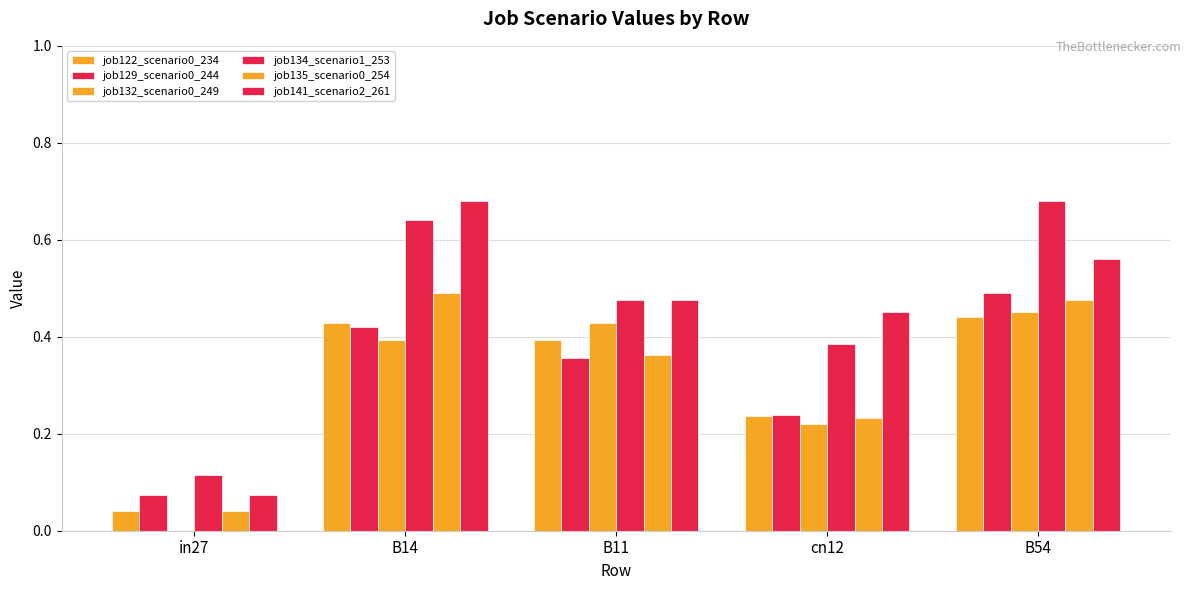

Which series has the largest total across all categories?

job134_scenario1_253